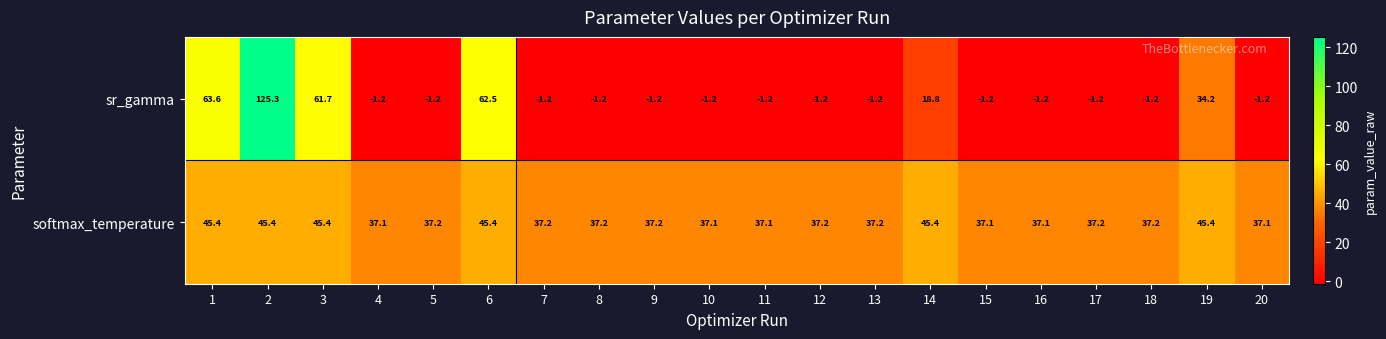

At which label is sr_gamma closest to 62?

3